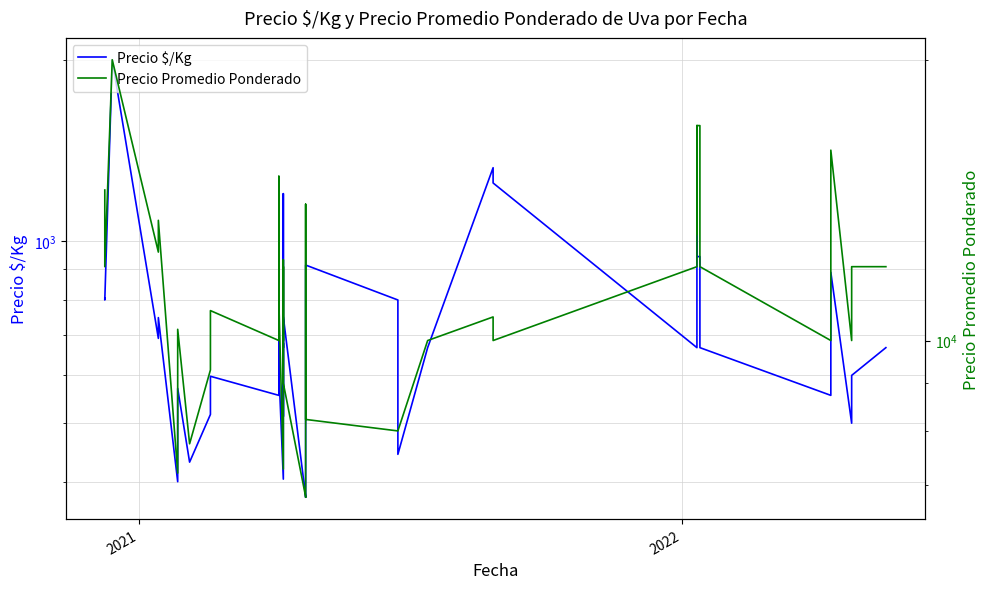

The Precio Promedio Ponderado series shows 5413 at 11. True or false?

False